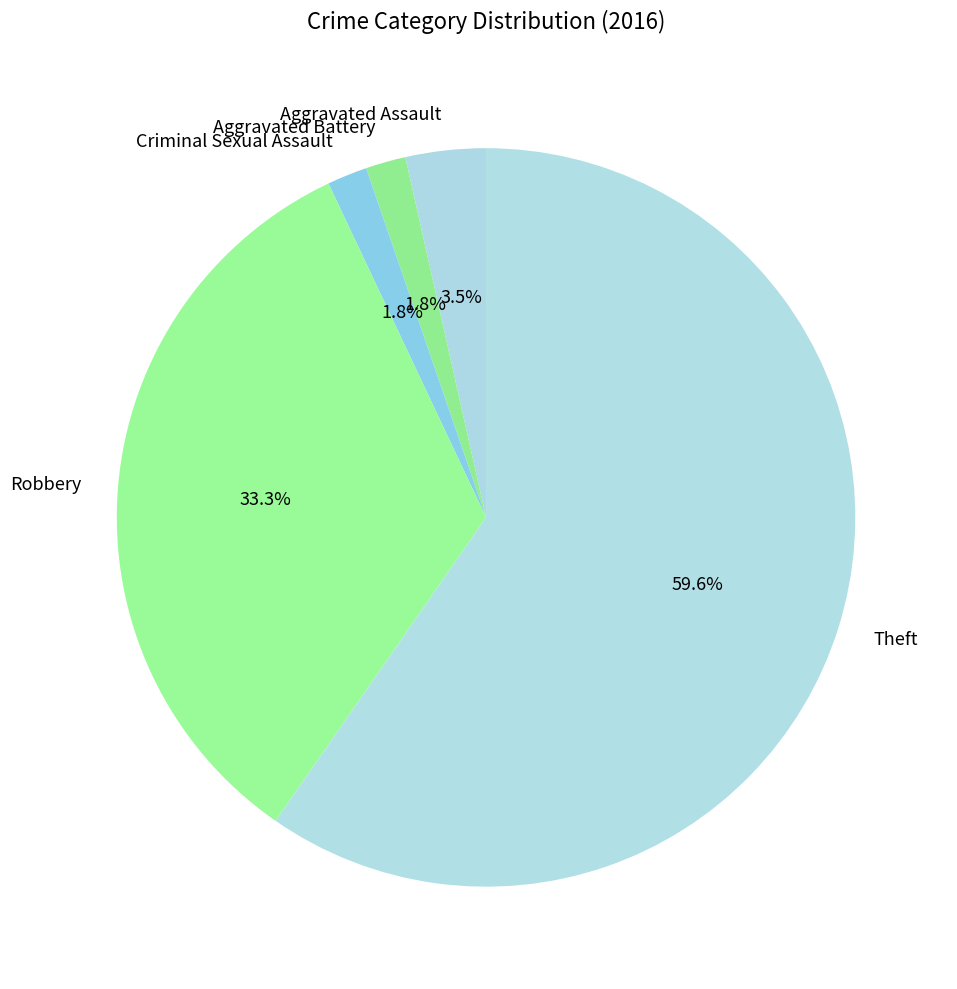

How many segments does this pie chart have?

5